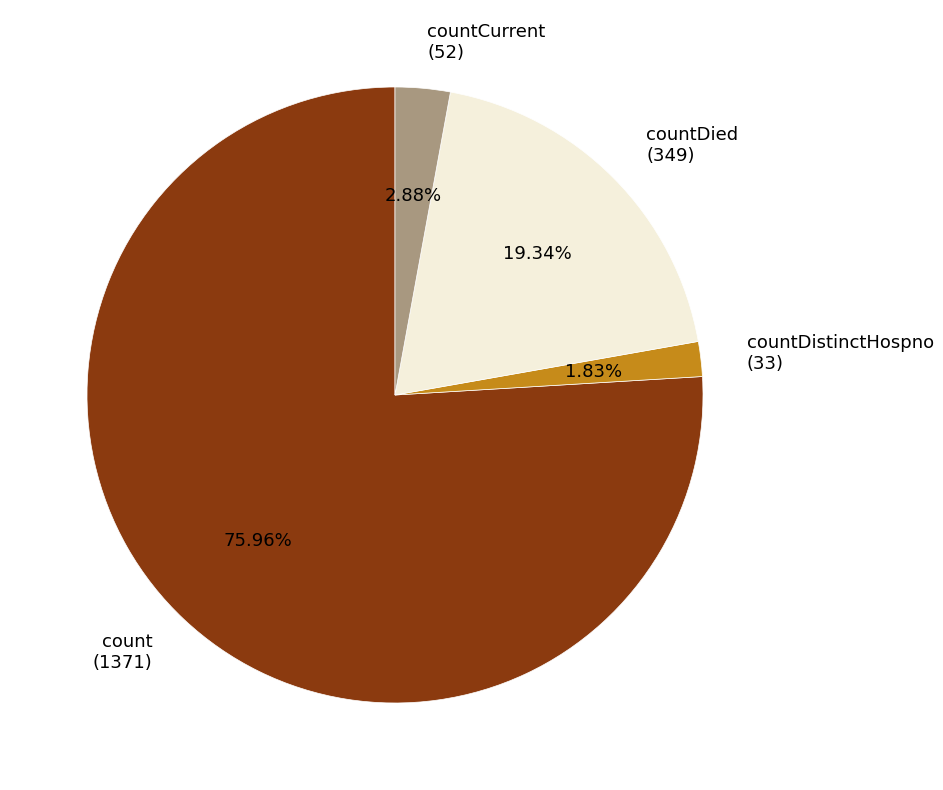

Rank the categories by value from highest to lowest.

count (1371), countDied (349), countCurrent (52), countDistinctHospno (33)